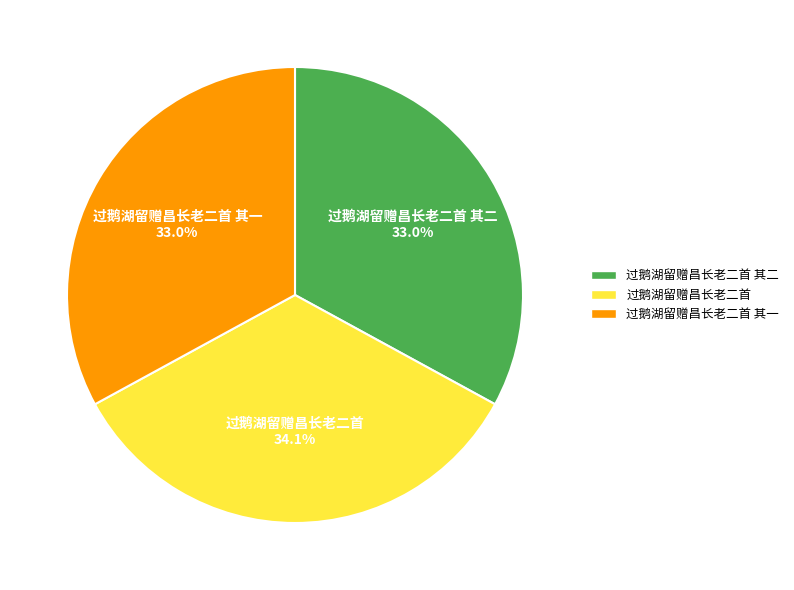

Is there a majority slice in this chart?

No